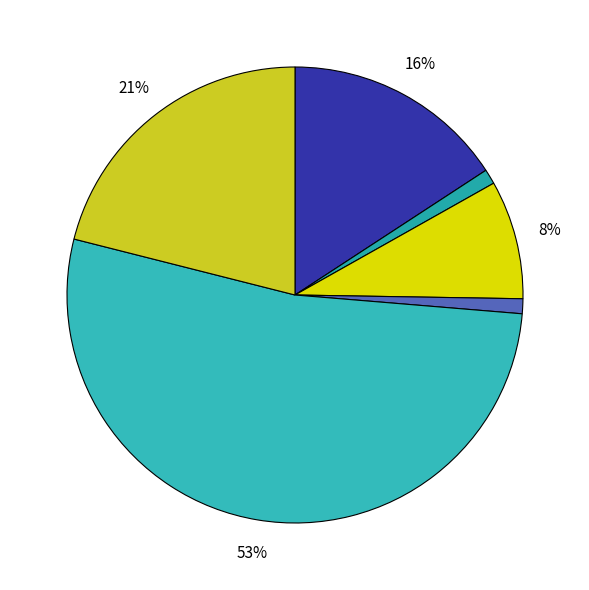

Is there any slice that represents more than half of the pie?

Yes